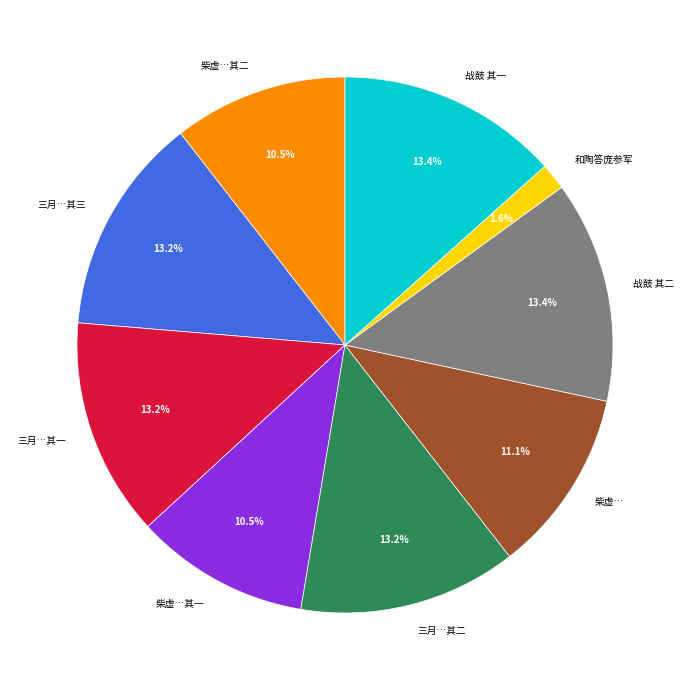

Between 柴虚… and 战鼓 其一, which is larger?

战鼓 其一